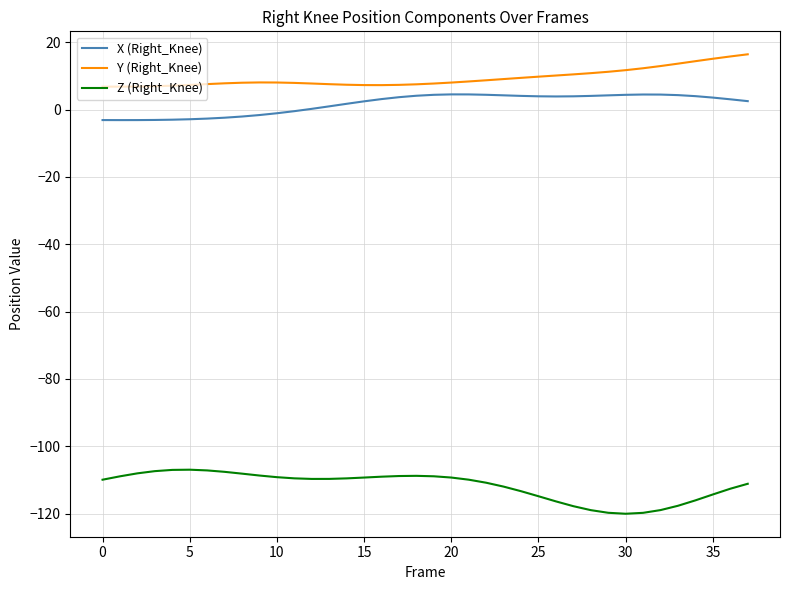

Rank the series by their maximum value, from lowest to highest.

Z (Right_Knee), X (Right_Knee), Y (Right_Knee)